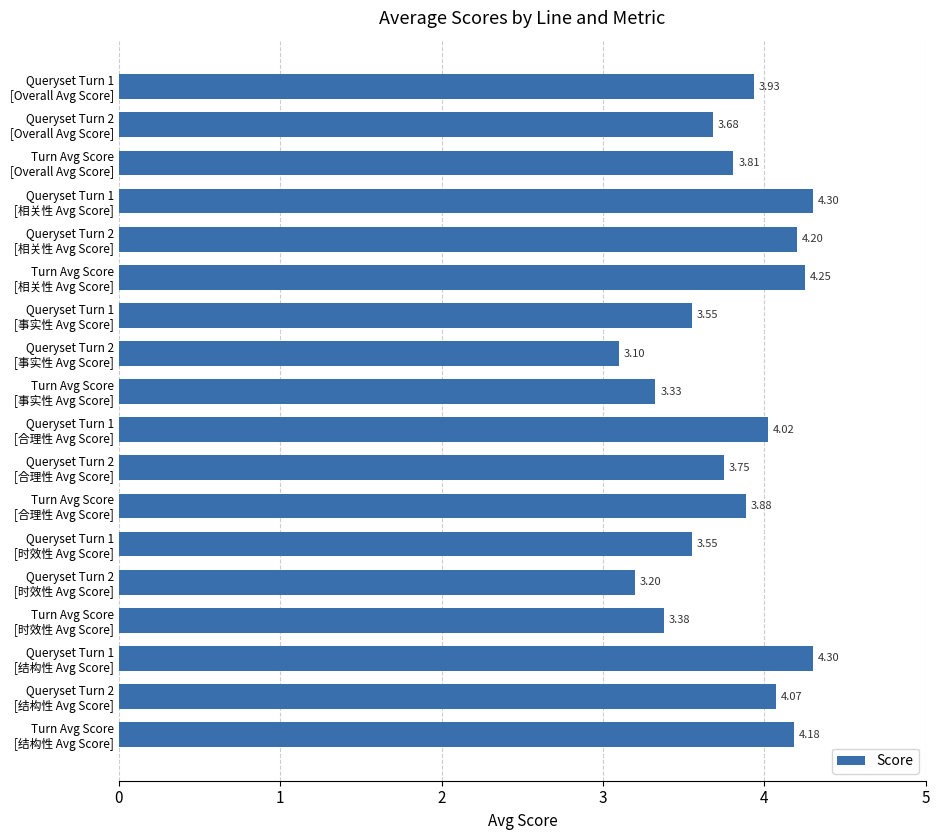

What is the difference between the second highest and minimum values?

1.2